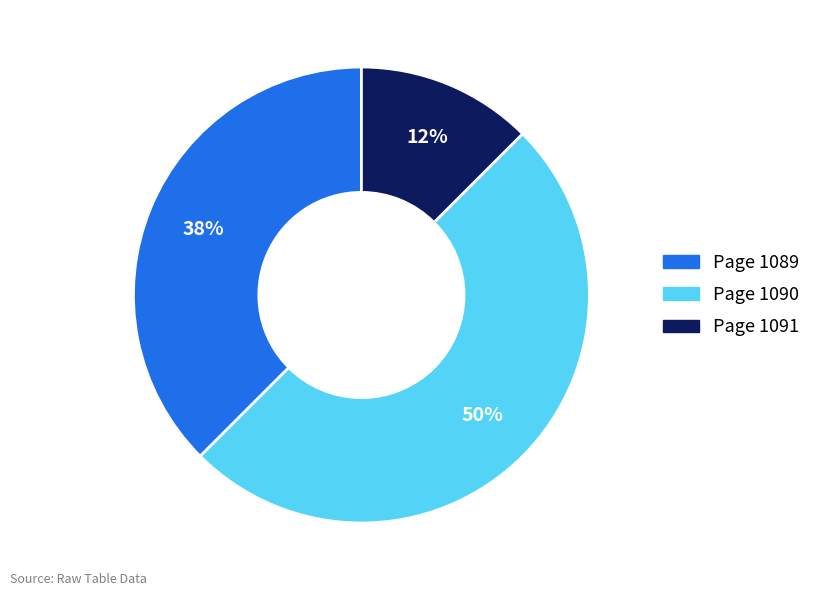

Does Page 1091 represent more than half of the total?

No